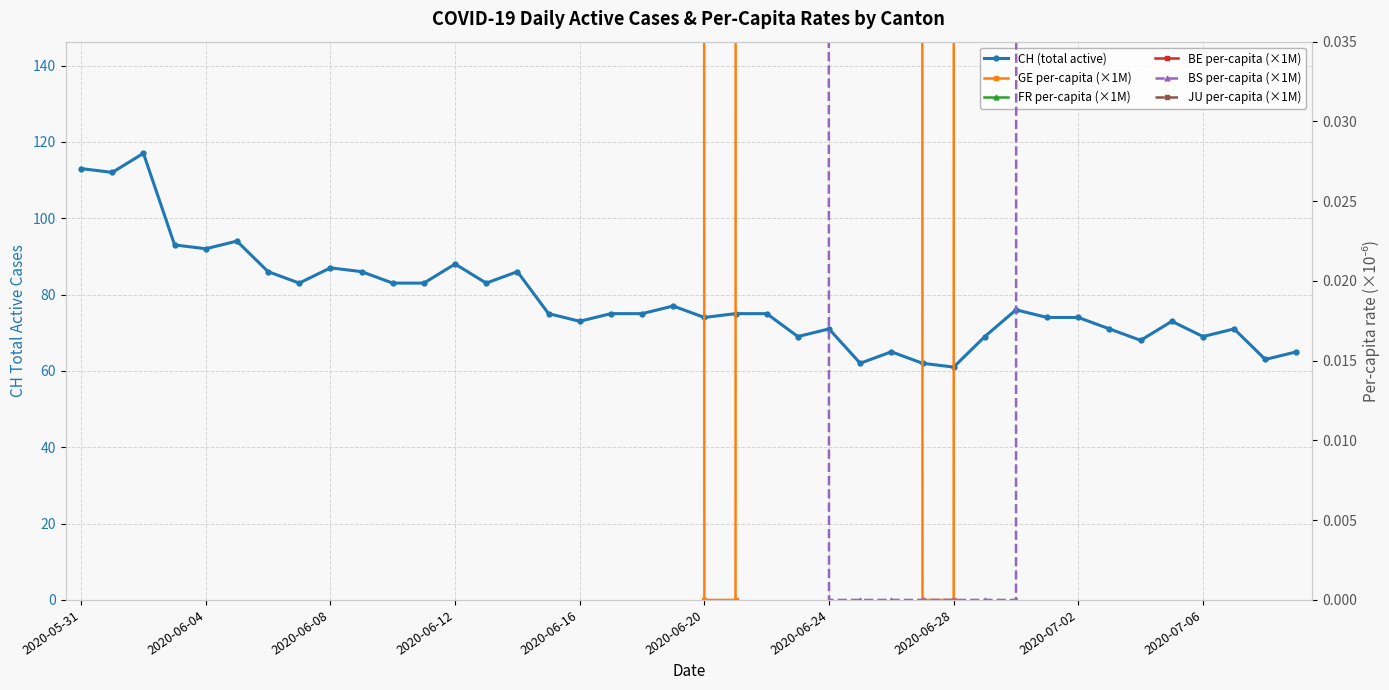

Where do BS per-capita (×1M) and JU per-capita (×1M) first cross each other?

2020-06-04 and 2020-06-08